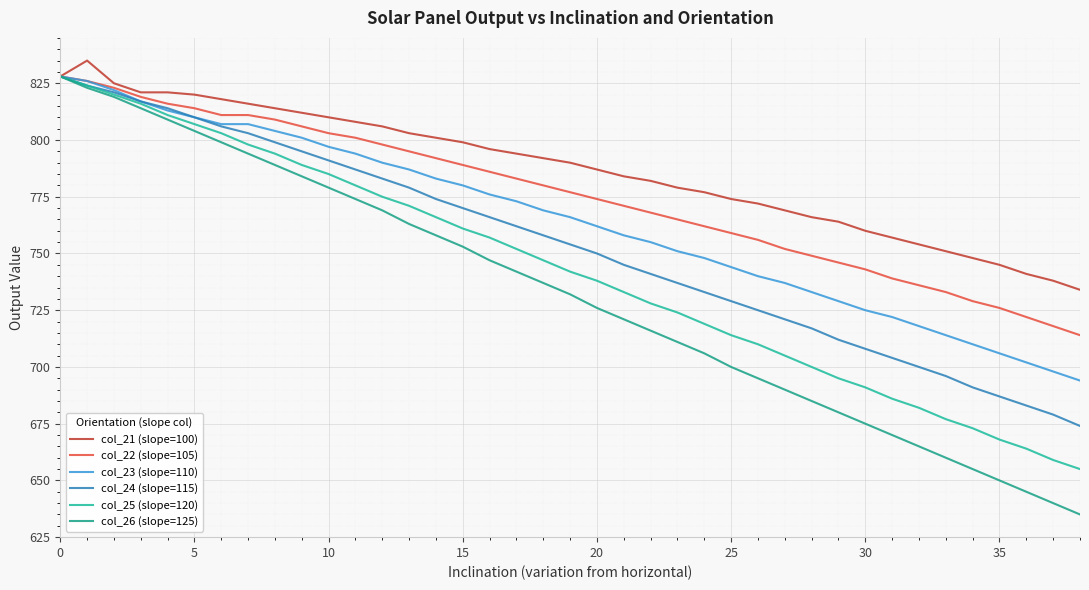

Which series has the largest total across all categories?

col_21 (slope=100)